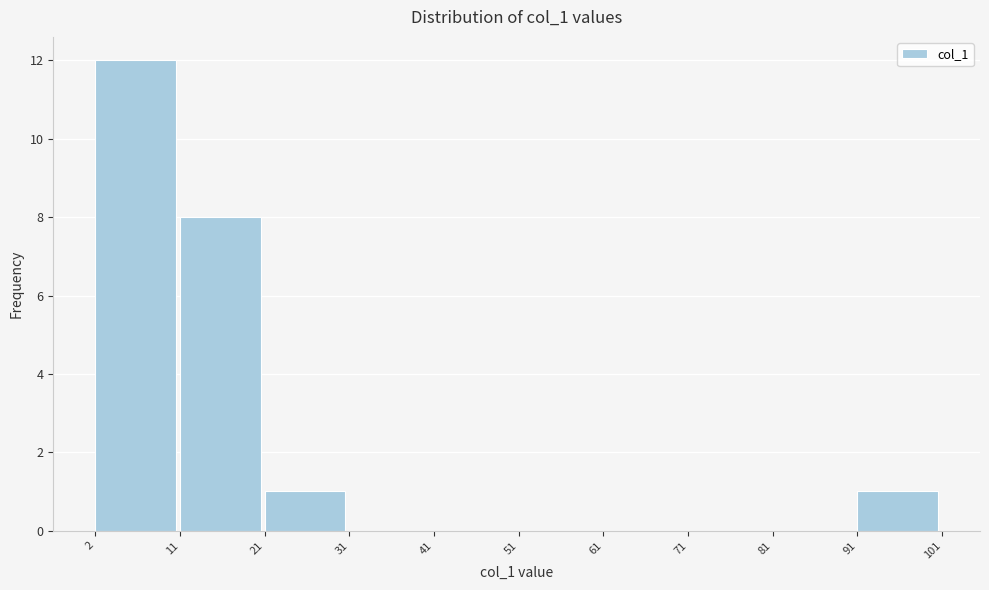

Reading left to right, list every bar in this chart as the range it spans on the x-axis followed by its height. The values are not printed on the chart, so give them approximately, as read against the axis.

2 to 11: 12
11 to 21: 8
21 to 31: 1
31 to 41: 0
41 to 51: 0
51 to 61: 0
61 to 71: 0
71 to 81: 0
81 to 91: 0
91 to 101: 1